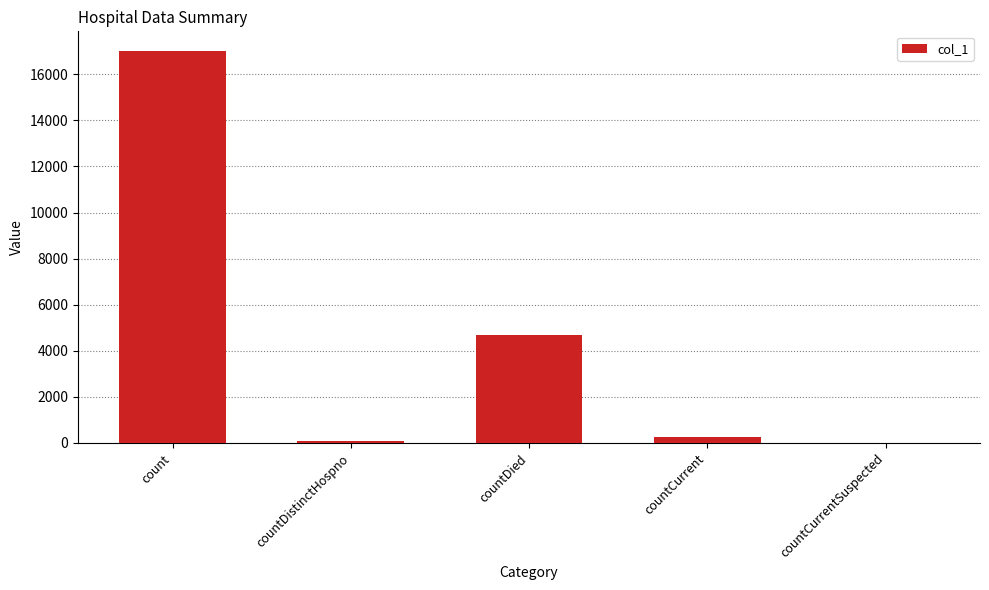

Which label corresponds to the largest value in the chart?

count